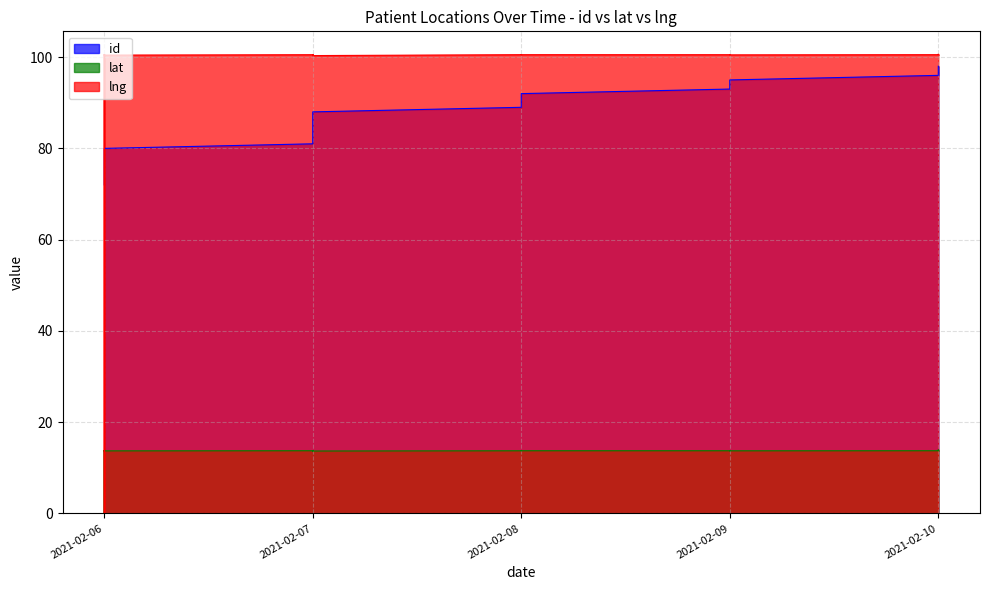

Reading left to right, transcribe all the data shown in this chart.

id: 2021-02-06=72.0	2021-02-06=73.0	2021-02-06=74.0	2021-02-06=75.0	2021-02-06=76.0	2021-02-06=77.0	2021-02-06=78.0	2021-02-06=79.0	2021-02-06=80.0	2021-02-07=81.0	2021-02-07=82.0	2021-02-07=83.0	2021-02-07=84.0	2021-02-07=85.0	2021-02-07=86.0	2021-02-07=87.0	2021-02-07=88.0	2021-02-08=89.0	2021-02-08=90.0	2021-02-08=91.0	2021-02-08=92.0	2021-02-09=93.0	2021-02-09=94.0	2021-02-09=95.0	2021-02-10=96.0	2021-02-10=97.0	2021-02-10=98.0
lat: 2021-02-06=13.7	2021-02-06=13.7	2021-02-06=0.0	2021-02-06=13.7	2021-02-06=13.7	2021-02-06=13.7	2021-02-06=13.7	2021-02-06=13.7	2021-02-06=13.7	2021-02-07=13.7	2021-02-07=13.7	2021-02-07=13.7	2021-02-07=13.7	2021-02-07=13.7	2021-02-07=13.7	2021-02-07=13.7	2021-02-07=13.7	2021-02-08=13.7	2021-02-08=13.7	2021-02-08=13.7	2021-02-08=13.7	2021-02-09=13.7	2021-02-09=13.7	2021-02-09=13.7	2021-02-10=13.7	2021-02-10=13.7	2021-02-10=14.0
lng: 2021-02-06=100.5	2021-02-06=100.5	2021-02-06=0.0	2021-02-06=100.5	2021-02-06=100.6	2021-02-06=100.6	2021-02-06=100.5	2021-02-06=100.5	2021-02-06=100.4	2021-02-07=100.5	2021-02-07=100.5	2021-02-07=100.6	2021-02-07=100.6	2021-02-07=100.6	2021-02-07=100.5	2021-02-07=100.5	2021-02-07=100.3	2021-02-08=100.5	2021-02-08=100.5	2021-02-08=100.5	2021-02-08=100.5	2021-02-09=100.5	2021-02-09=100.5	2021-02-09=100.5	2021-02-10=100.5	2021-02-10=100.5	2021-02-10=100.6